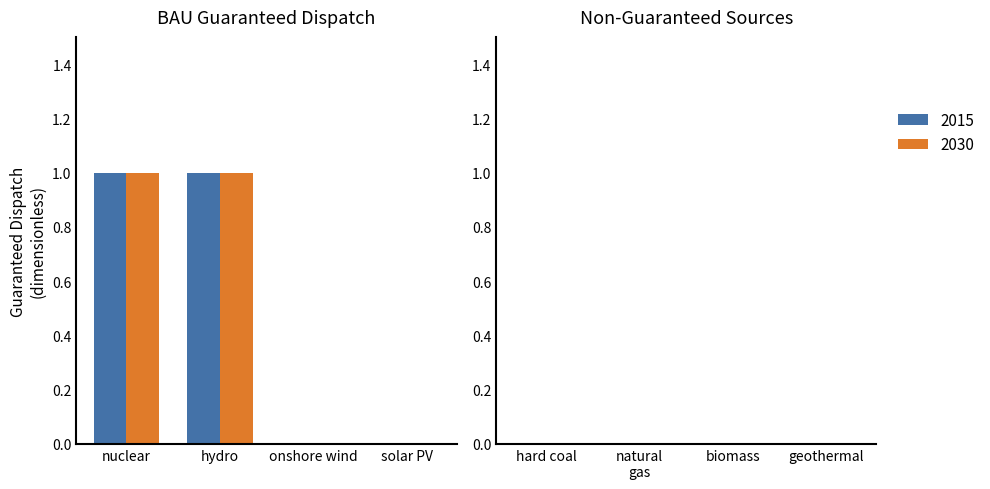

Count the number of data series in this chart.

2